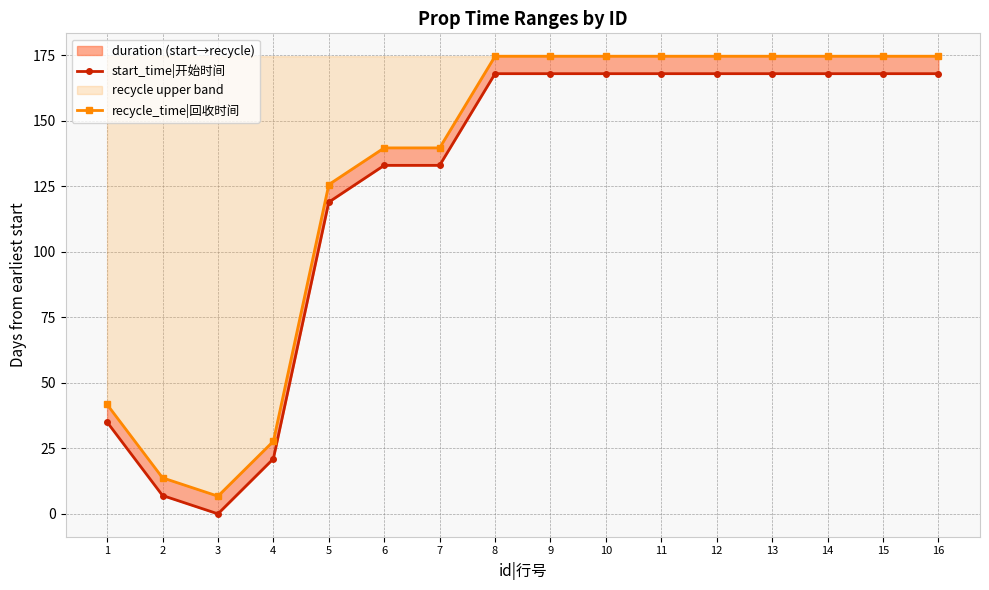

Does the chart display data point markers on the line(s)?

Yes